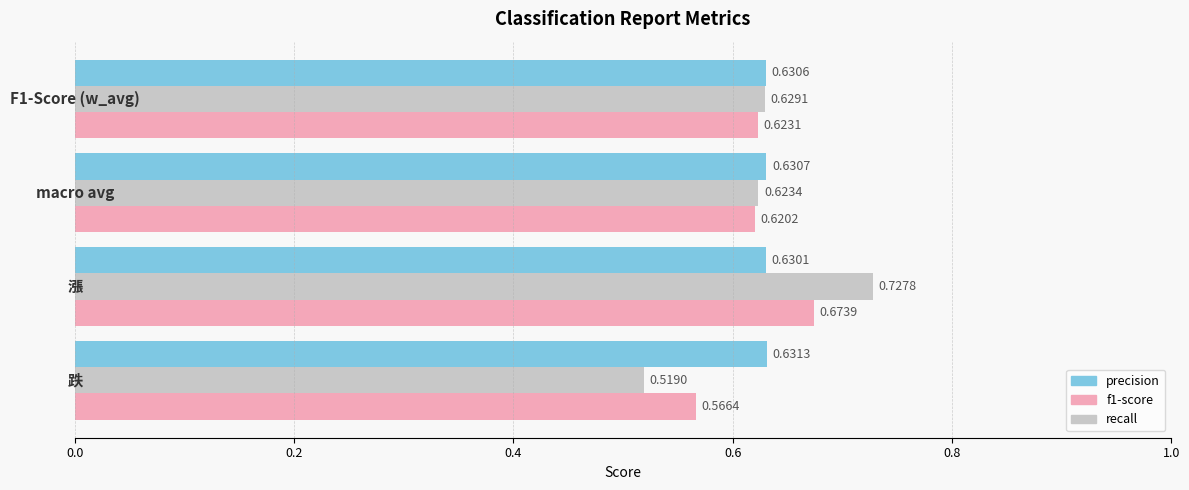

At how many categories does at least one series exceed 0?

4